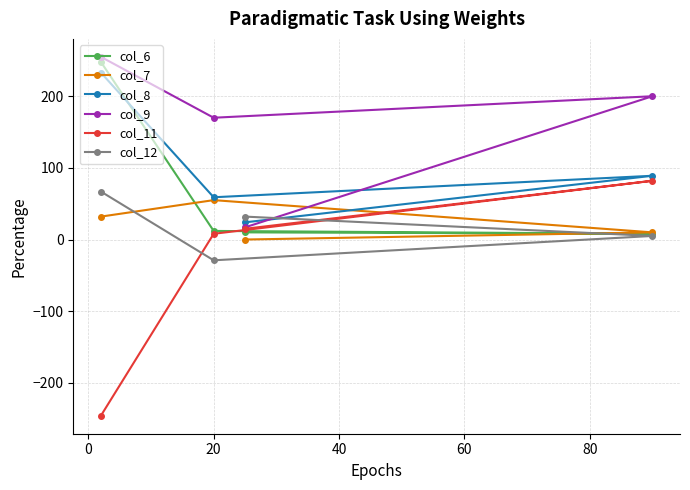

Which series has the widest spread of values?

col_11